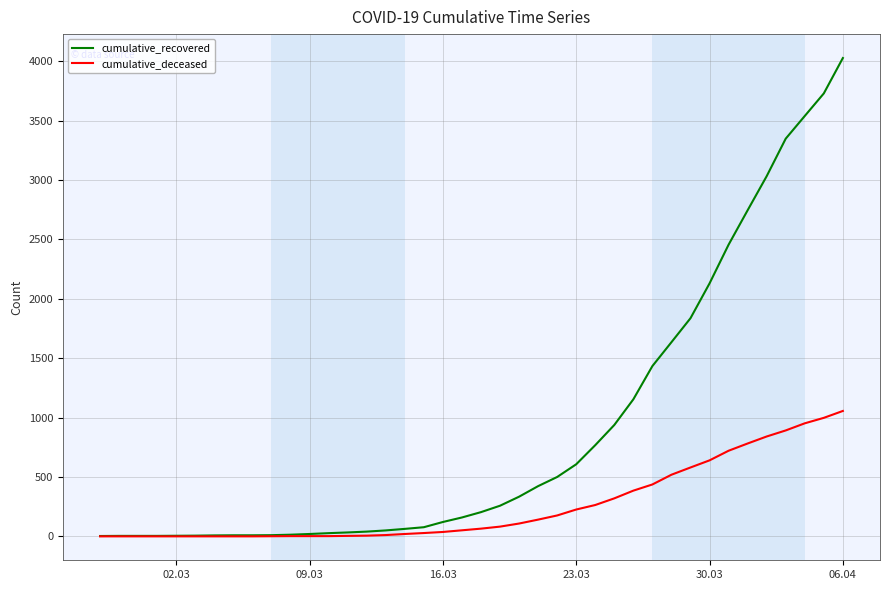

Which series has the largest range (max minus min)?

cumulative_recovered